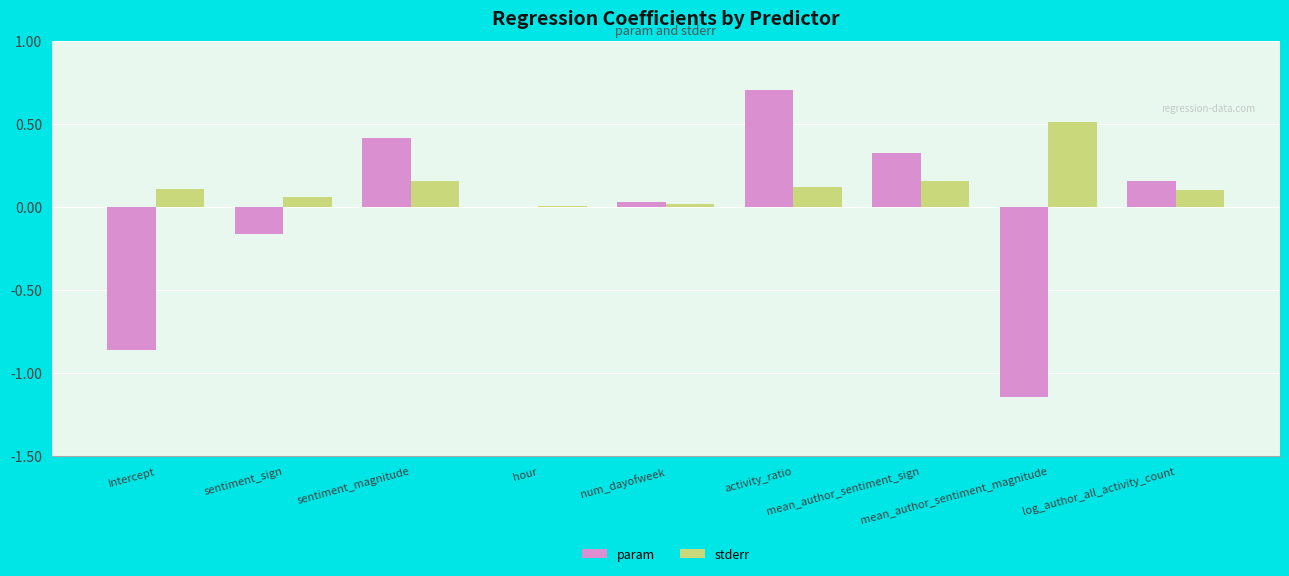

How many groups of bars are there?

9